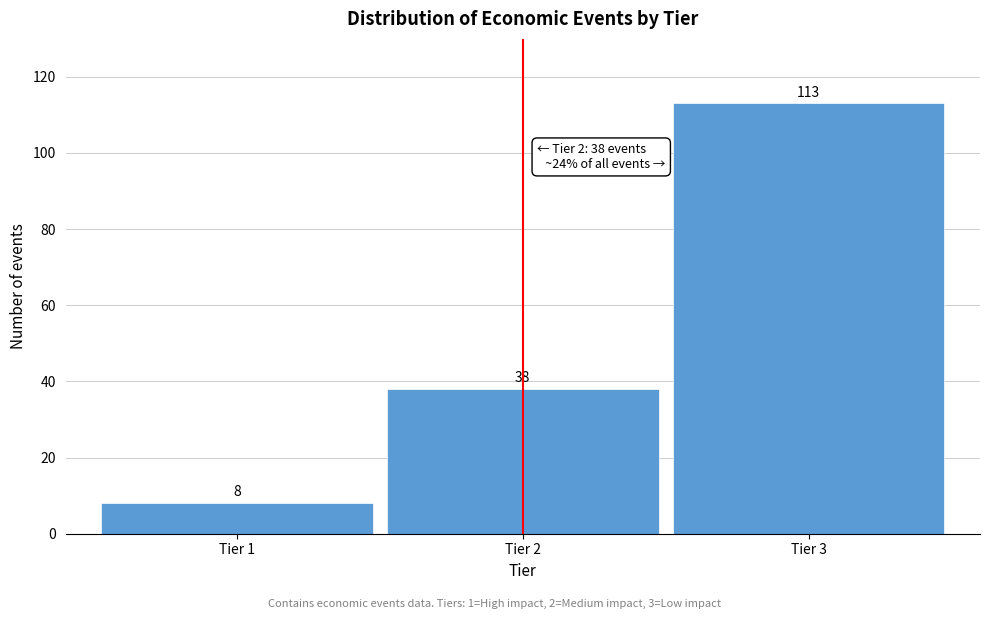

Reading left to right, what are all the values shown in this chart?

Tier 1=8	Tier 2=38	Tier 3=113